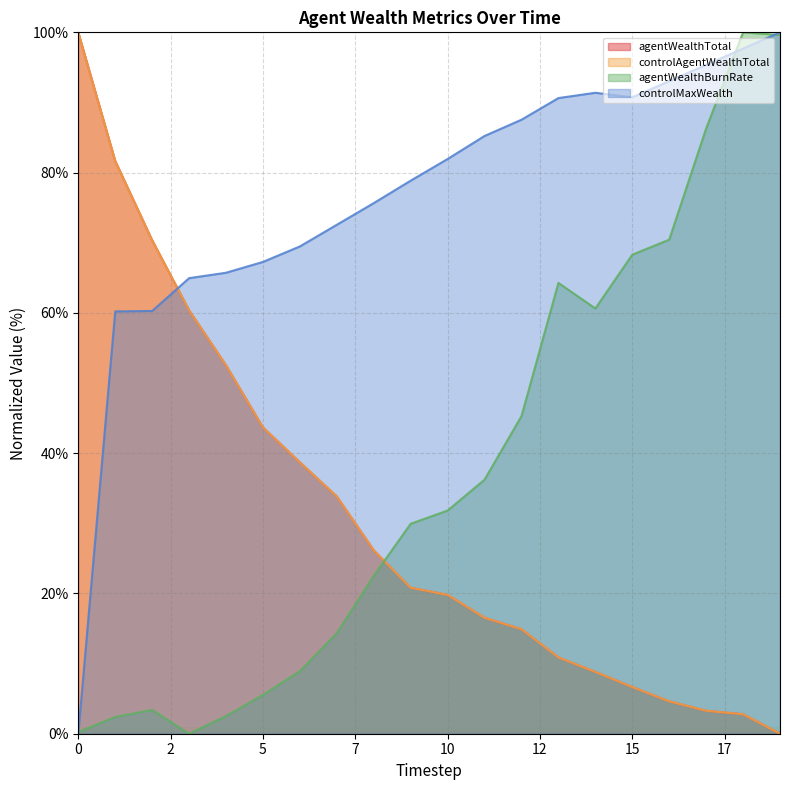

In agentWealthBurnRate, how many points are higher than both neighbors (excluding endpoints)?

3